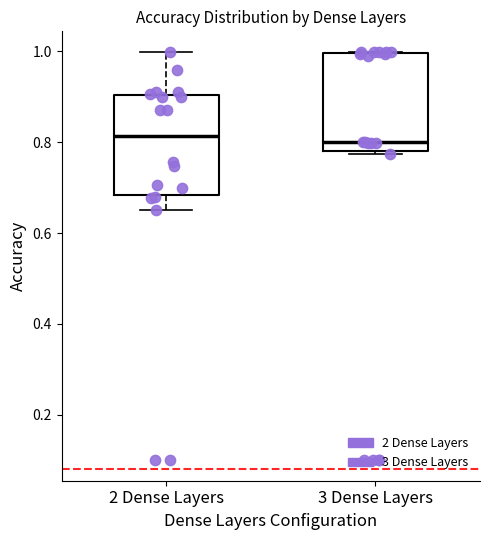

Where does the lower whisker of the box for 2 Dense Layers end on the y-axis? The values are not printed on the chart, so give them approximately, as read against the axis.

0.66